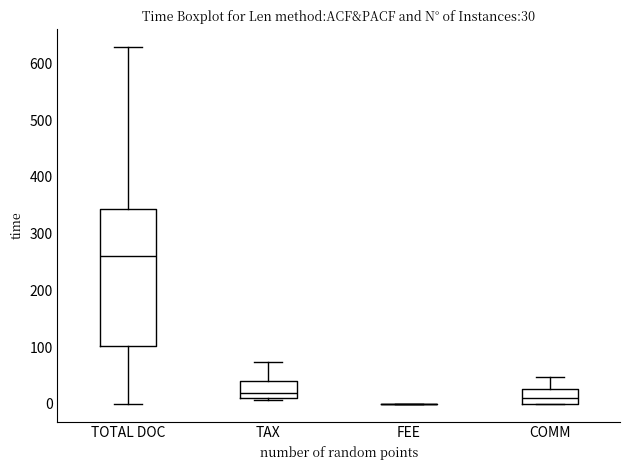

Which box is the tallest, from its lower edge to its upper edge?

TOTAL DOC